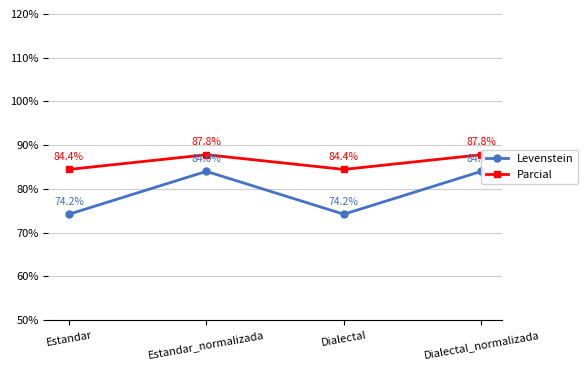

Is this an area chart (filled region under the line)?

No